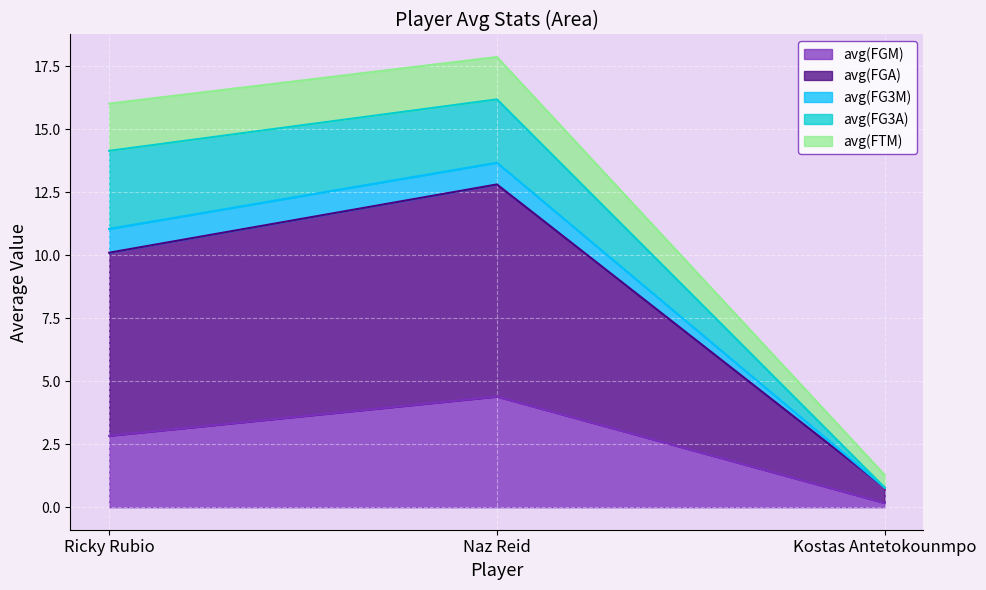

What is the total value across all series at Naz Reid?

17.9